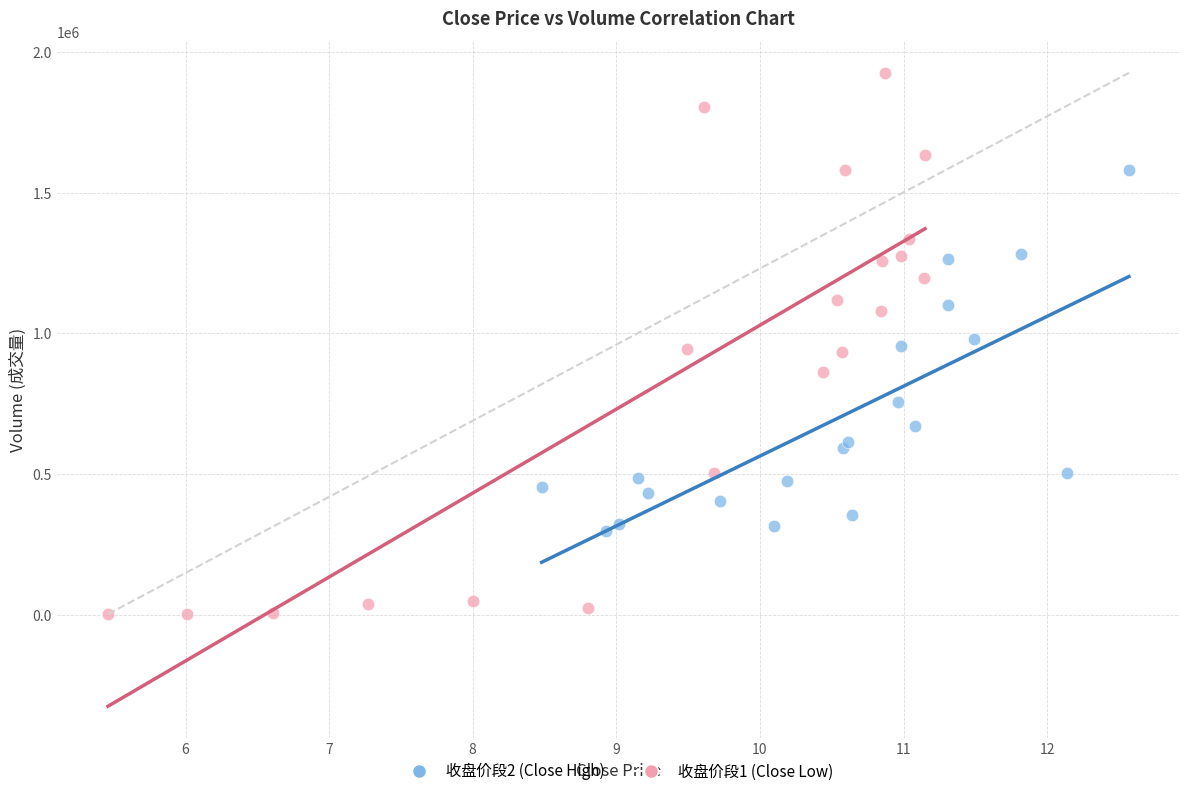

Which series contains the highest Y value?

收盘价段1 (Close Low)